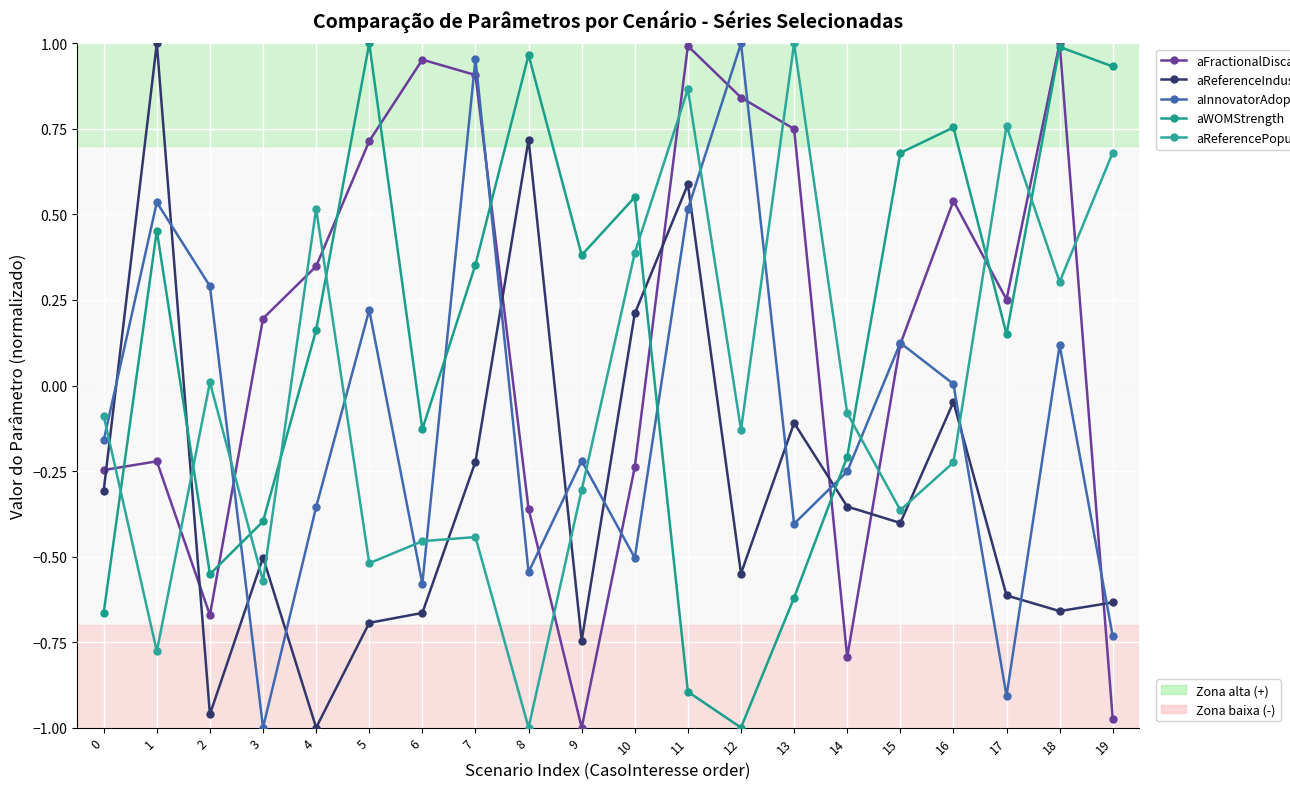

How many lines are shown in the chart?

5